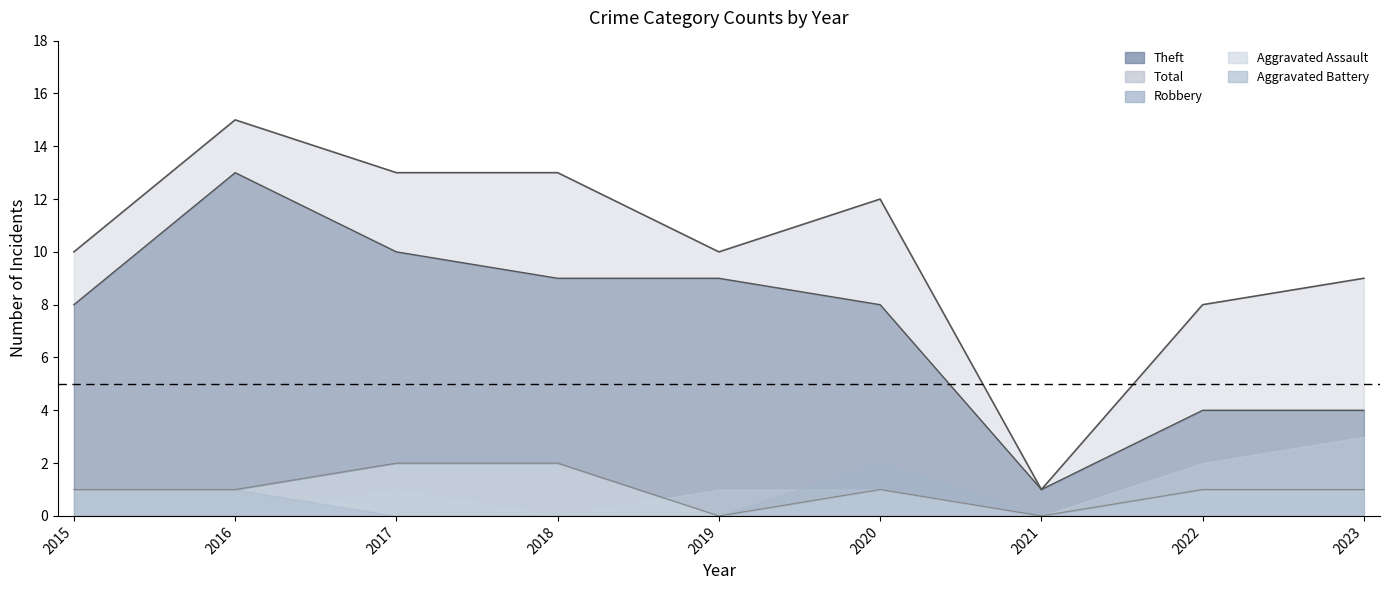

At which label does Theft reach its peak?

2016